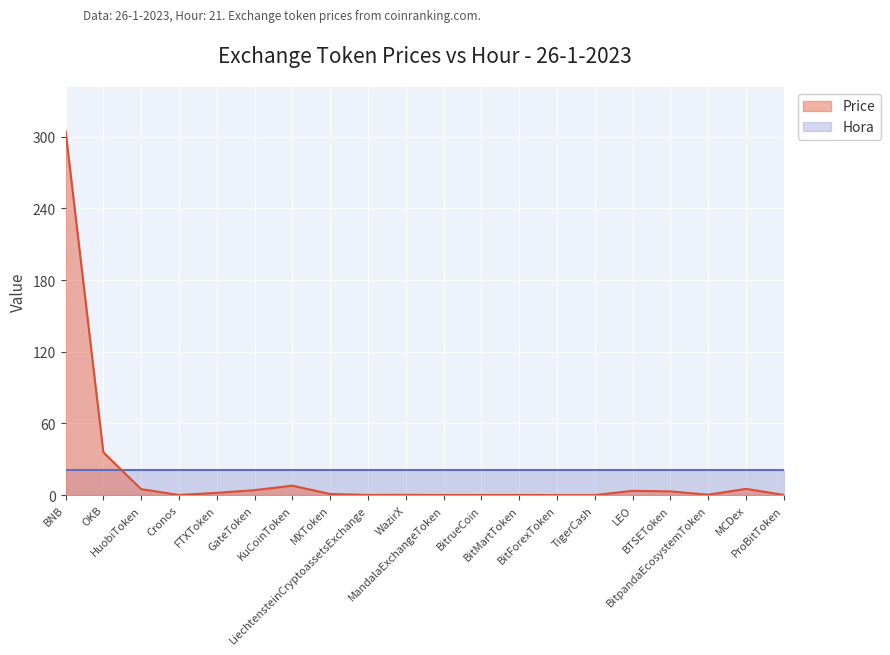

List the labels in order of value, smallest first.

BitForexToken, TigerCash, BitrueCoin, Cronos, MandalaExchangeToken, BitMartToken, LiechtensteinCryptoassetsExchange, ProBitToken, WazirX, BitpandaEcosystemToken, MXToken, FTXToken, BTSEToken, LEO, GateToken, HuobiToken, MCDex, KuCoinToken, OKB, BNB